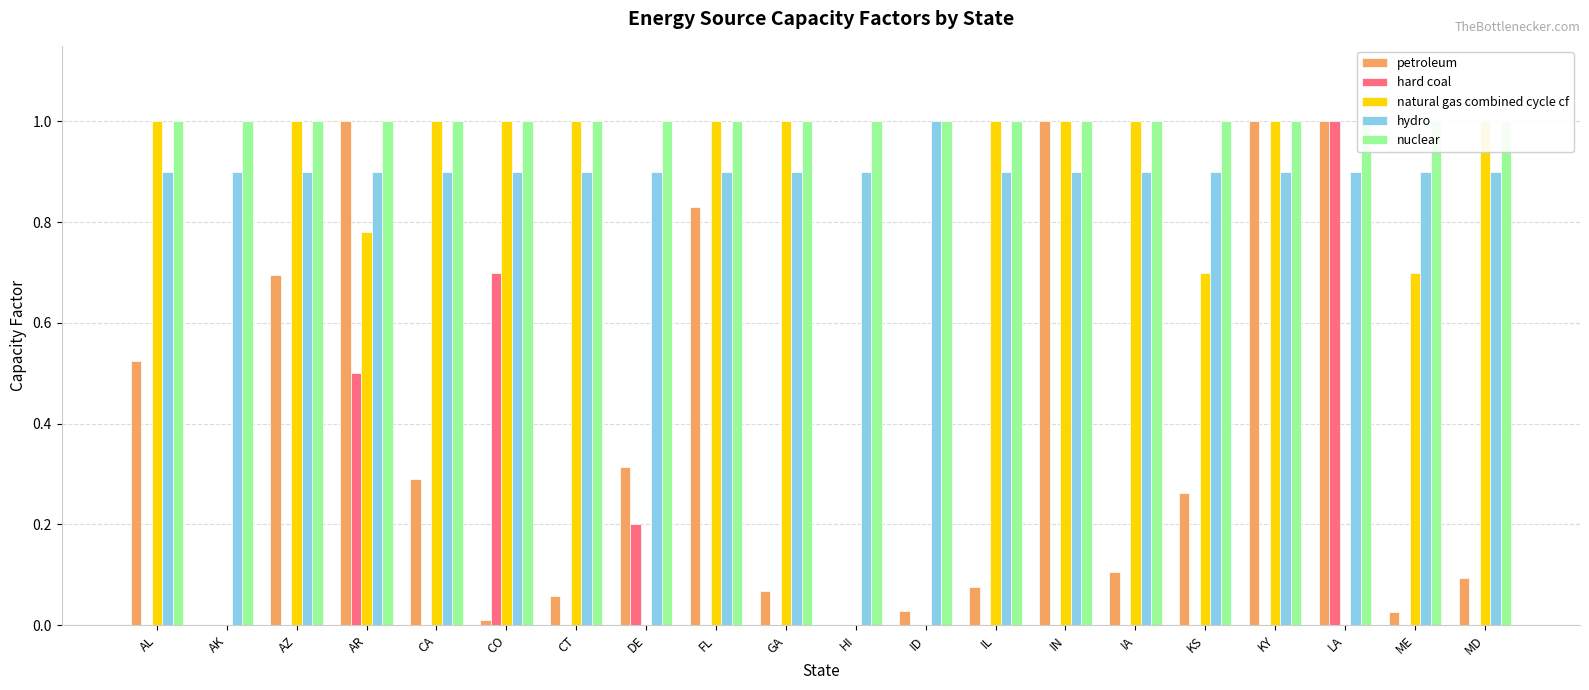

Is it true that hard coal equals 0.3 at FL?

False